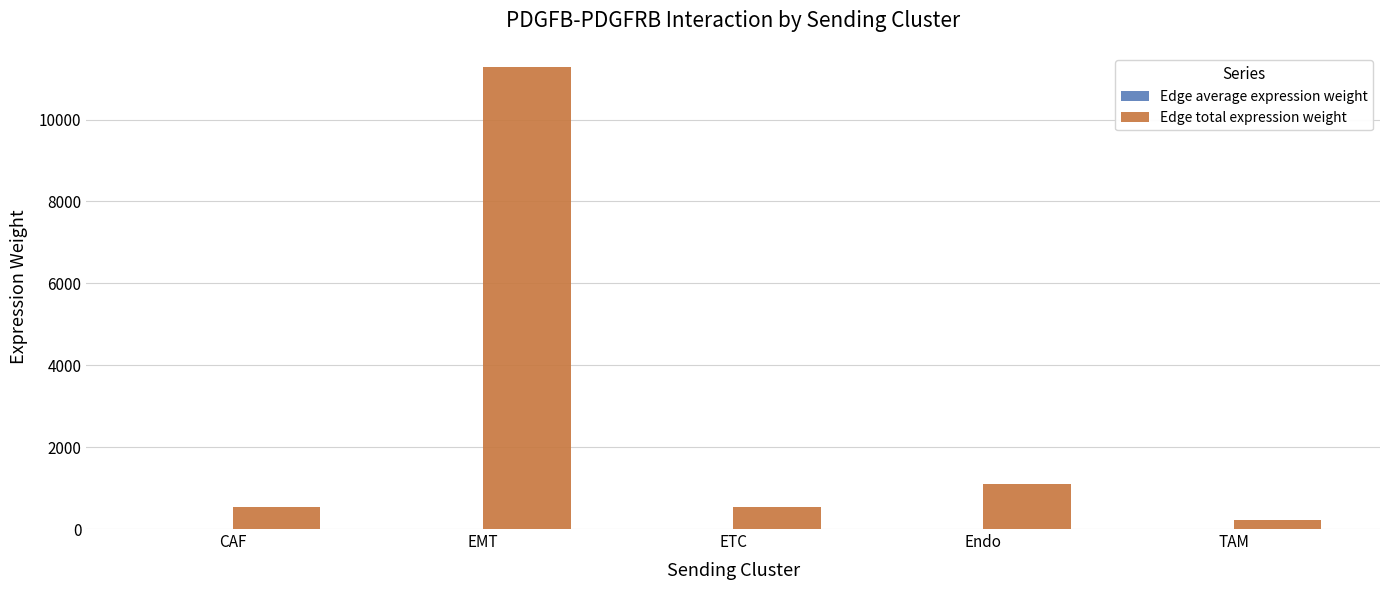

The Edge total expression weight series shows 1108.2 at Endo. True or false?

True